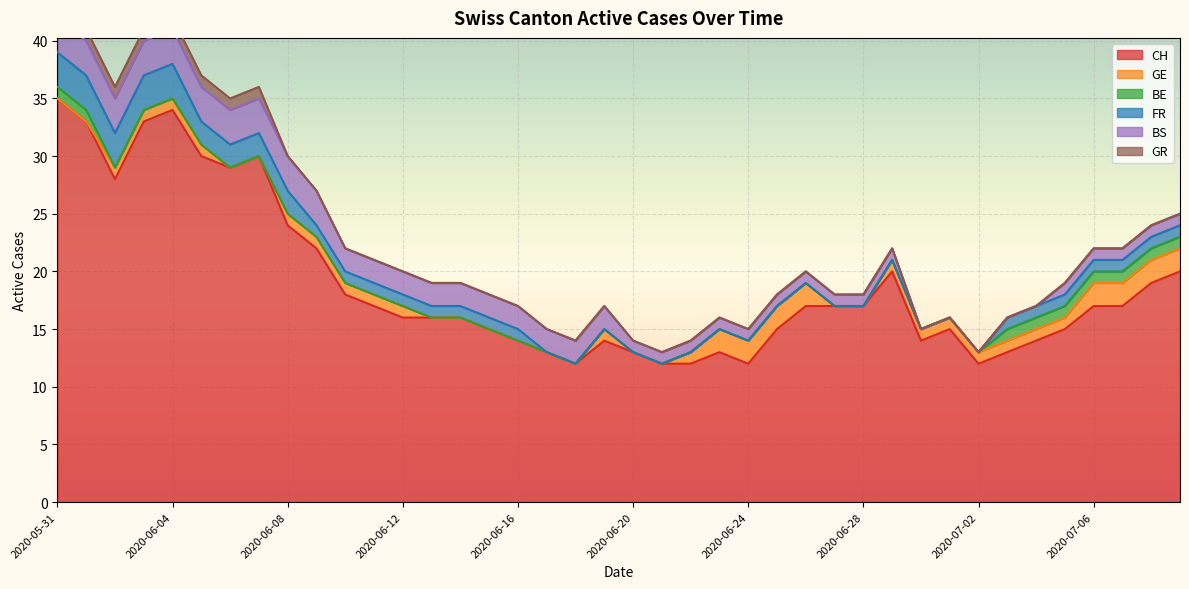

At 2020-07-01, list the series in order from largest to smallest.

CH, GE, BE, FR, BS, GR